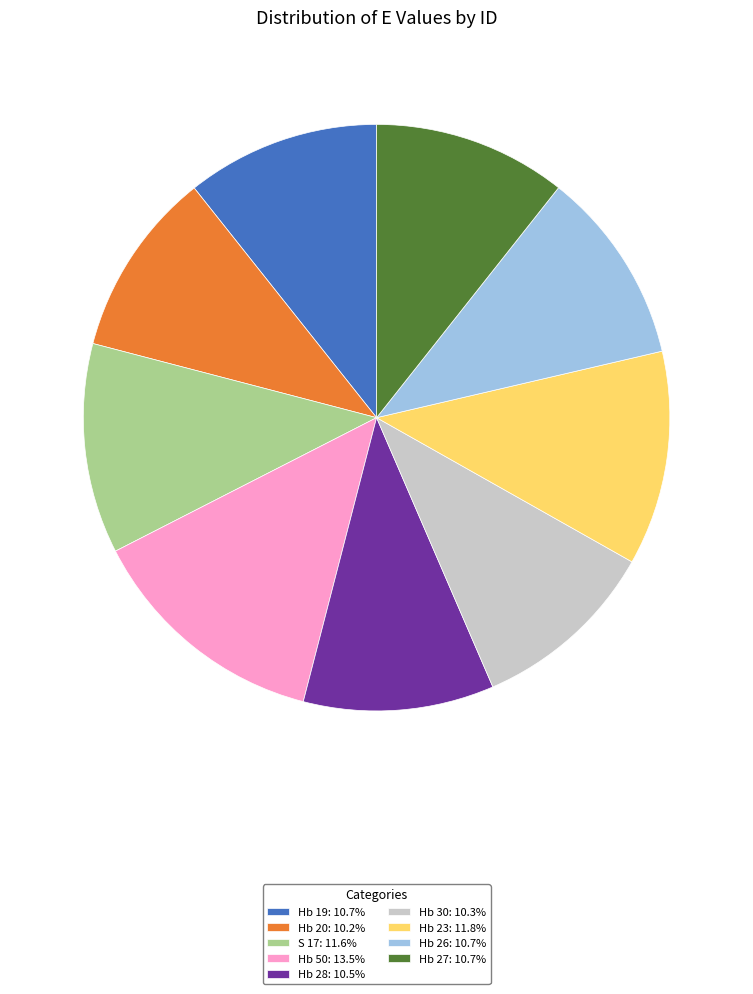

How many slices are in this pie chart?

9